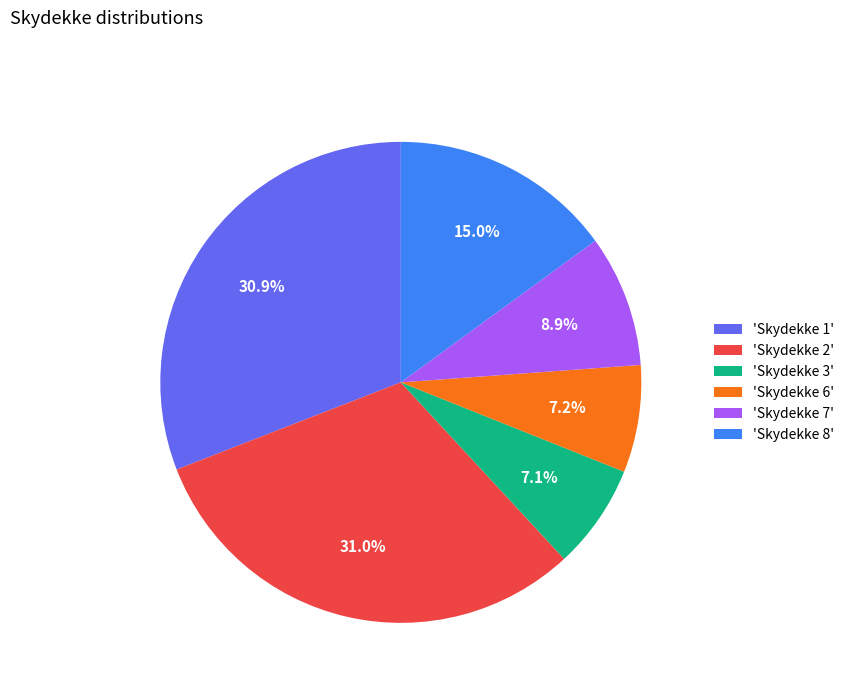

Combined, do 'Skydekke 3' and 'Skydekke 1' account for over 50%?

No